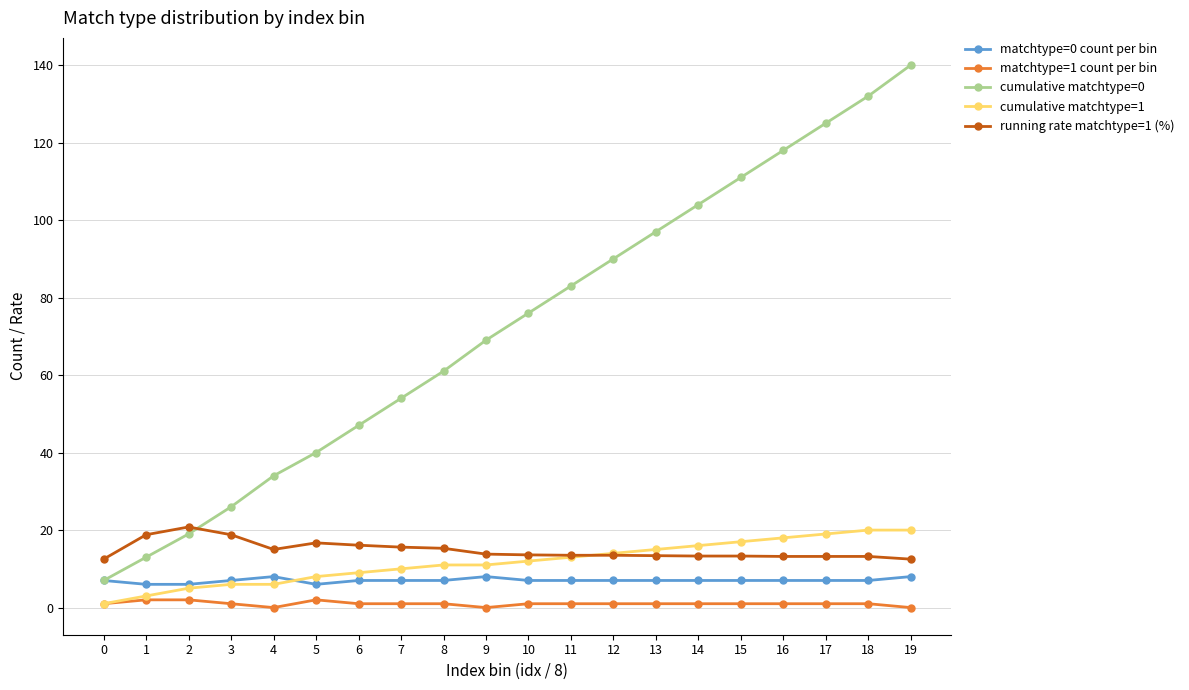

Which series has the widest spread of values?

cumulative matchtype=0